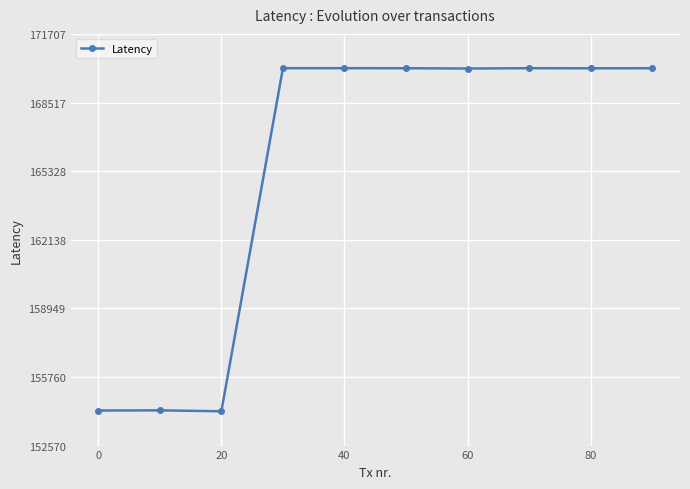

How many lines are shown in the chart?

1